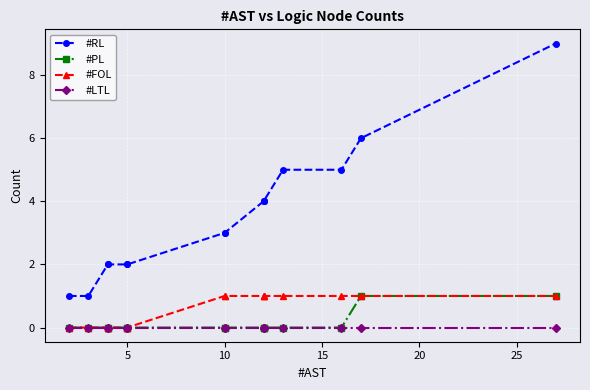

What are all the series names shown in the legend?

#RL, #PL, #FOL, #LTL